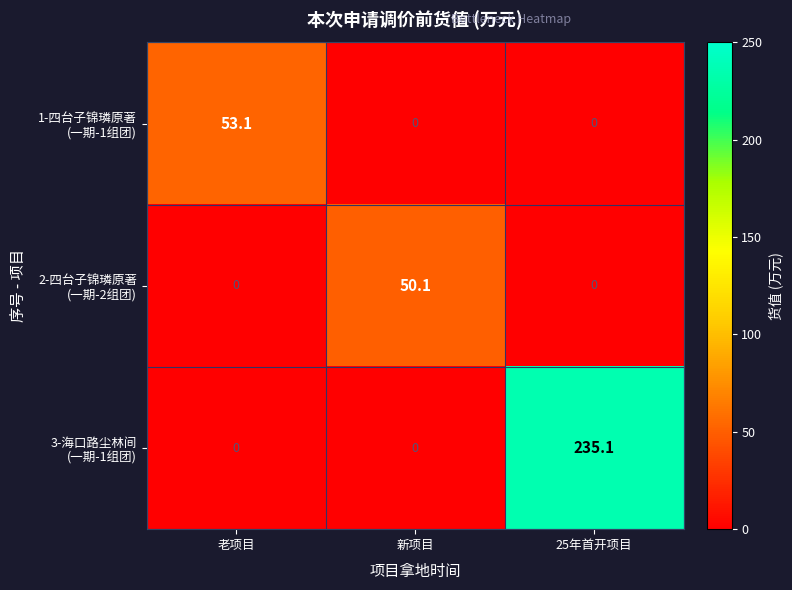

What is the difference between the highest and lowest values at 新项目?

50.1